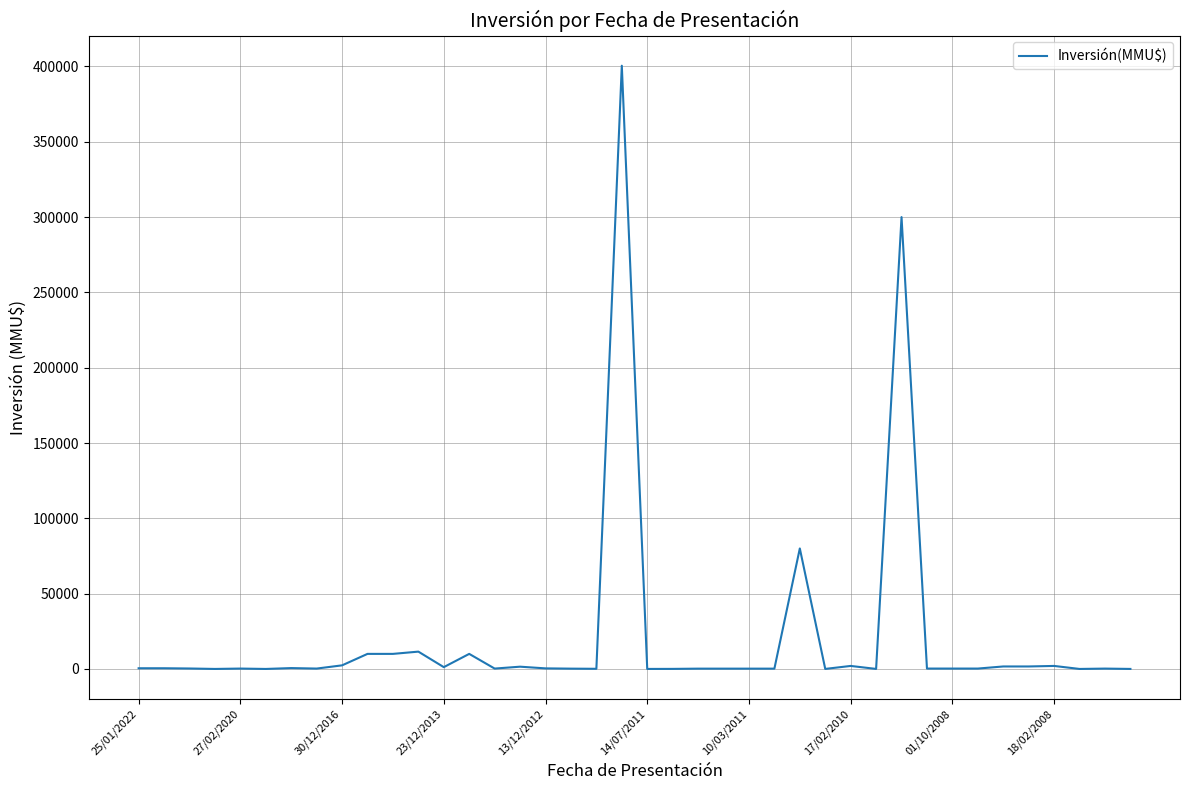

What is the difference between the maximum and minimum values?

400500.0